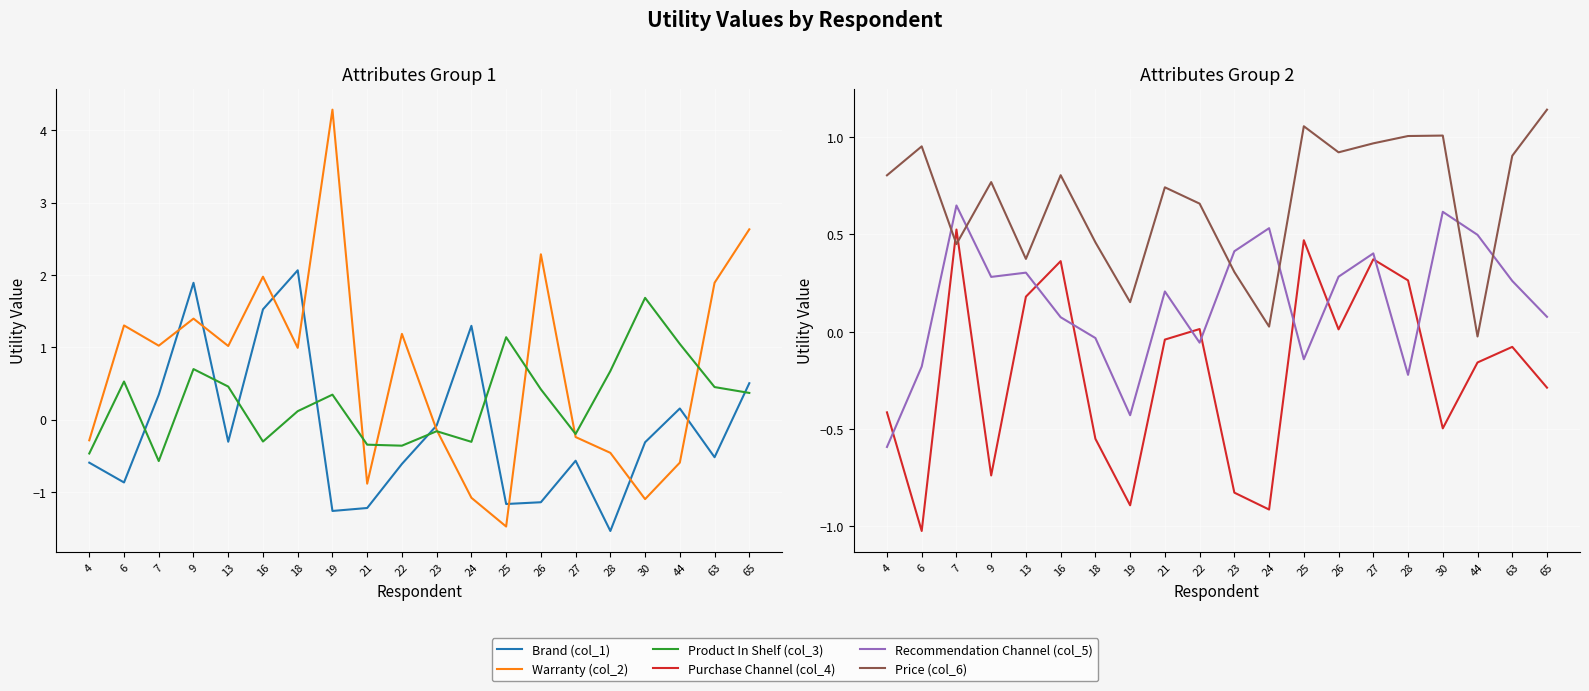

In Brand (col_1), how many points are lower than both neighbors (excluding endpoints)?

6